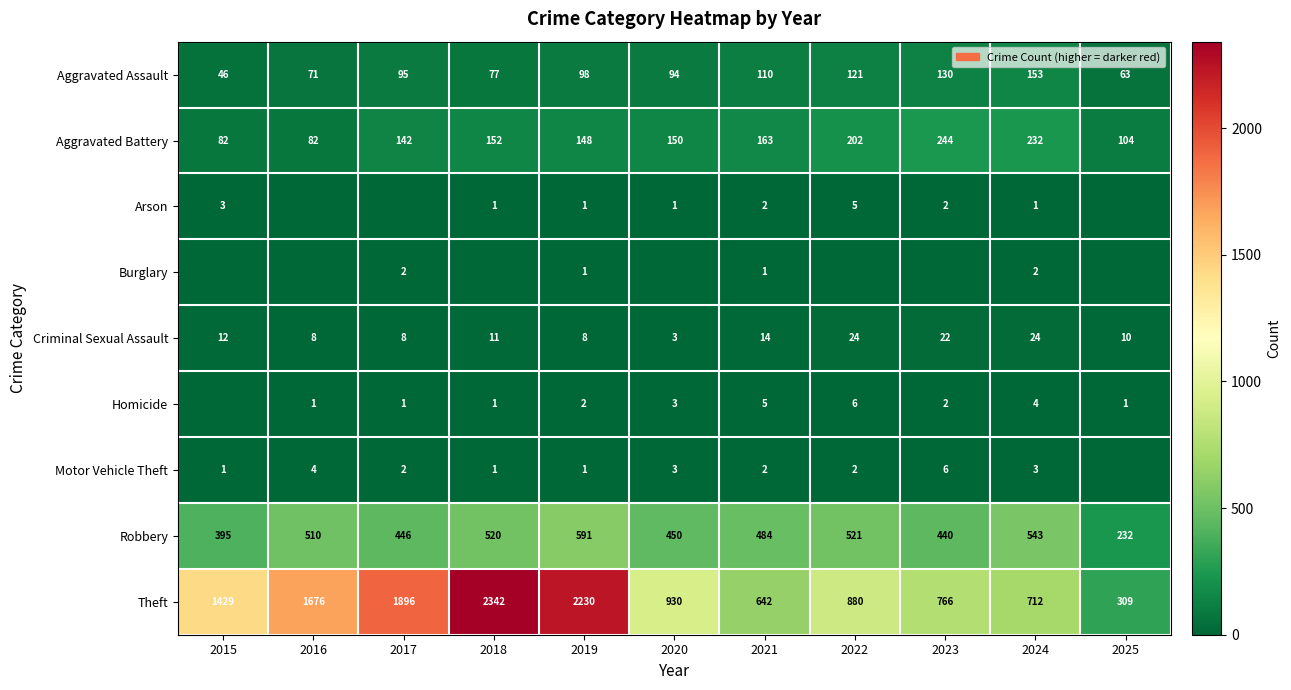

What is the total value across all series at 2020?

1634